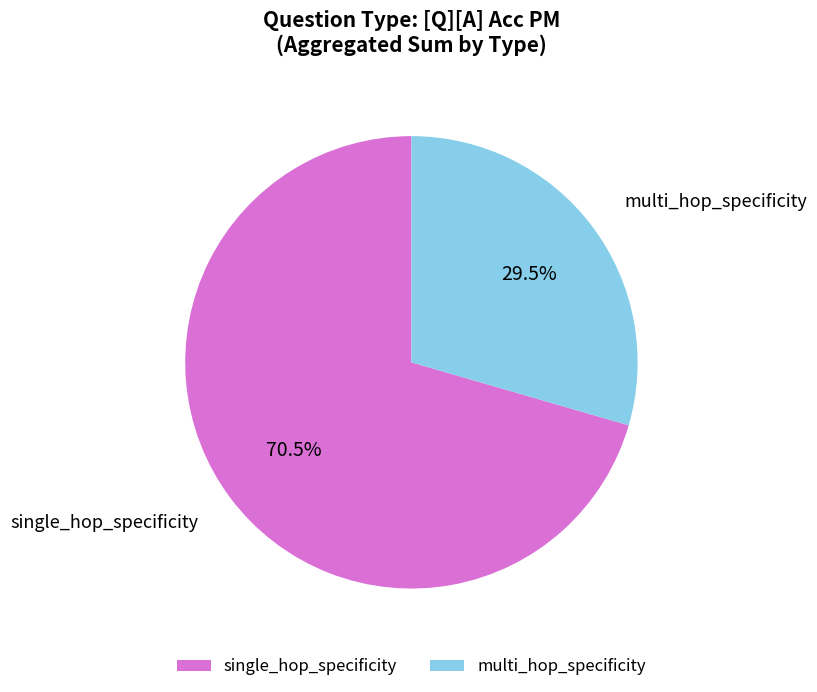

Does any single category account for the majority?

Yes